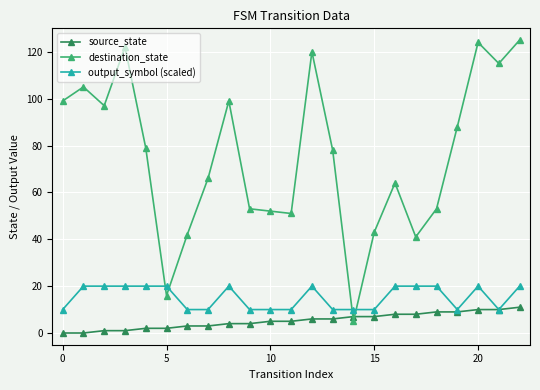

Which series has the widest spread of values?

destination_state